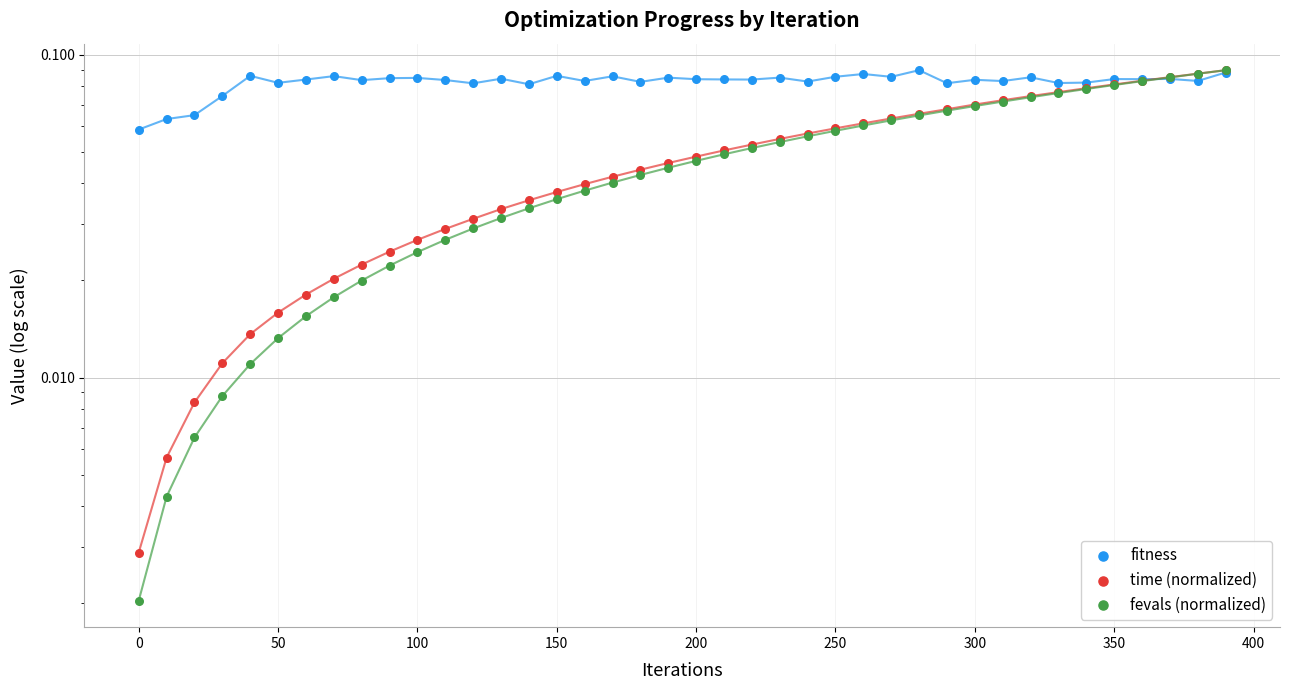

Which series reaches the minimum Y coordinate?

fevals (normalized)